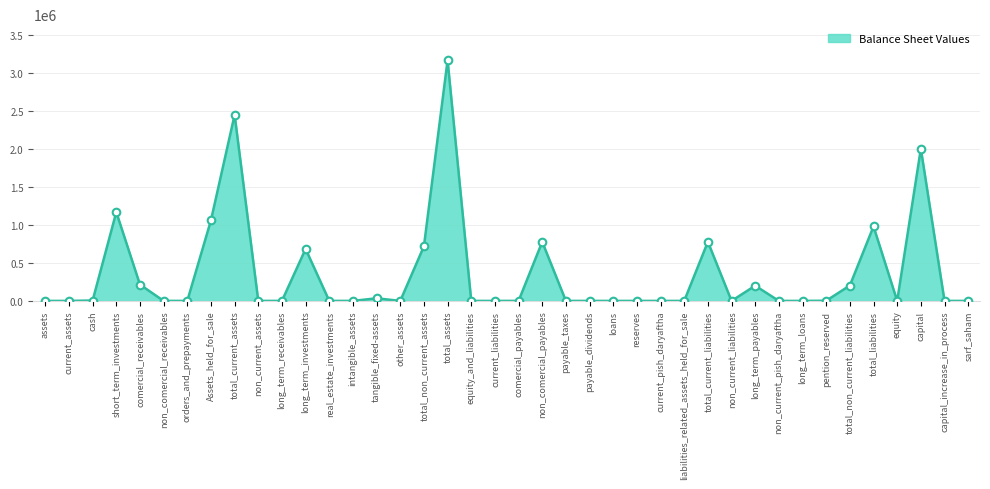

What is the change in value from assets to capital?

+2000000